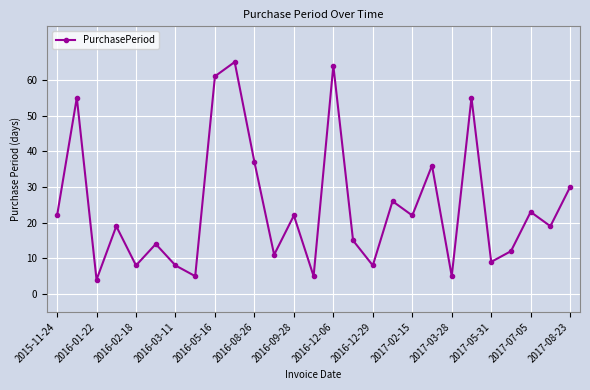

What is the average value?

24